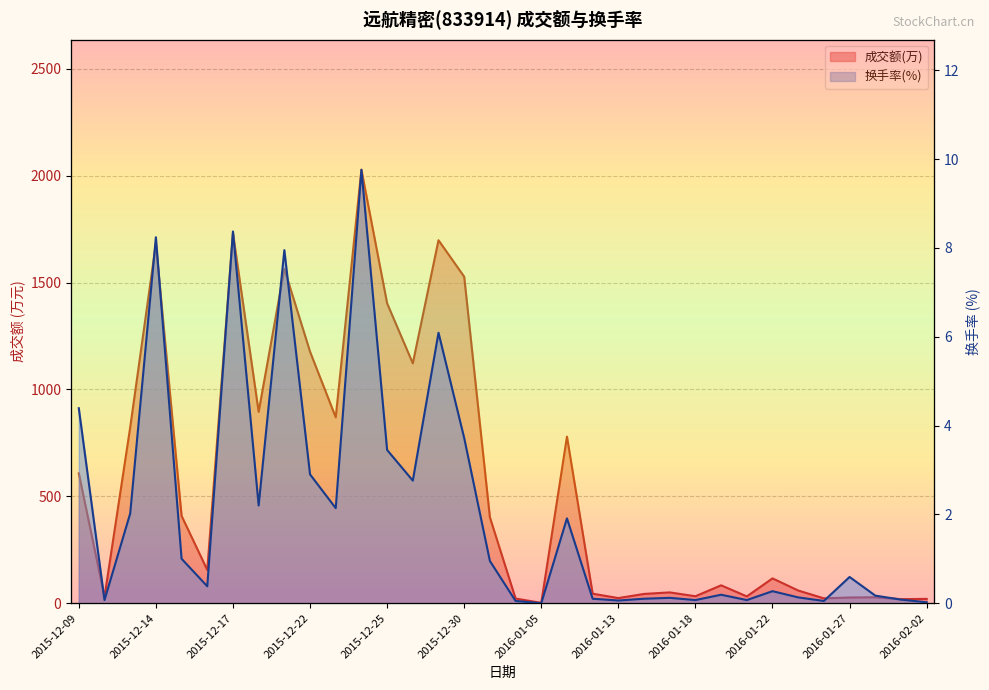

Is it true that 成交额(万) equals 1297.0 at 2015-12-23?

False